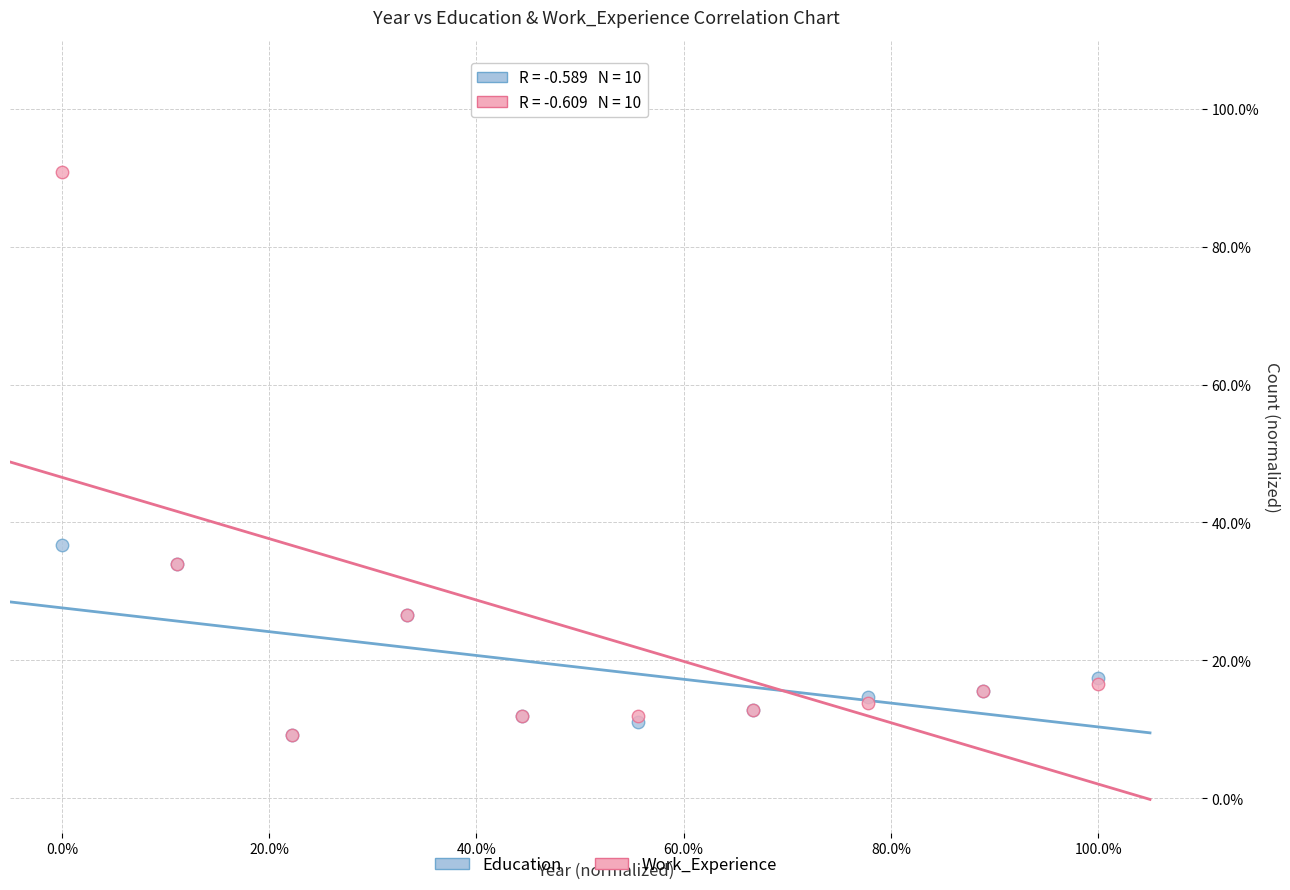

Which series contains the highest Y value?

Work_Experience